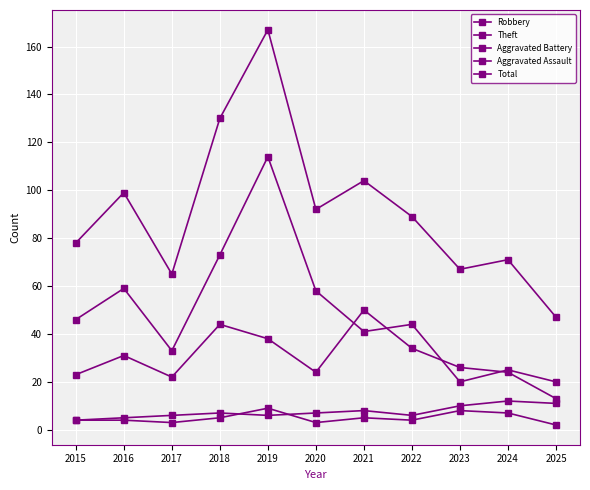

Count the number of categories in the chart.

11